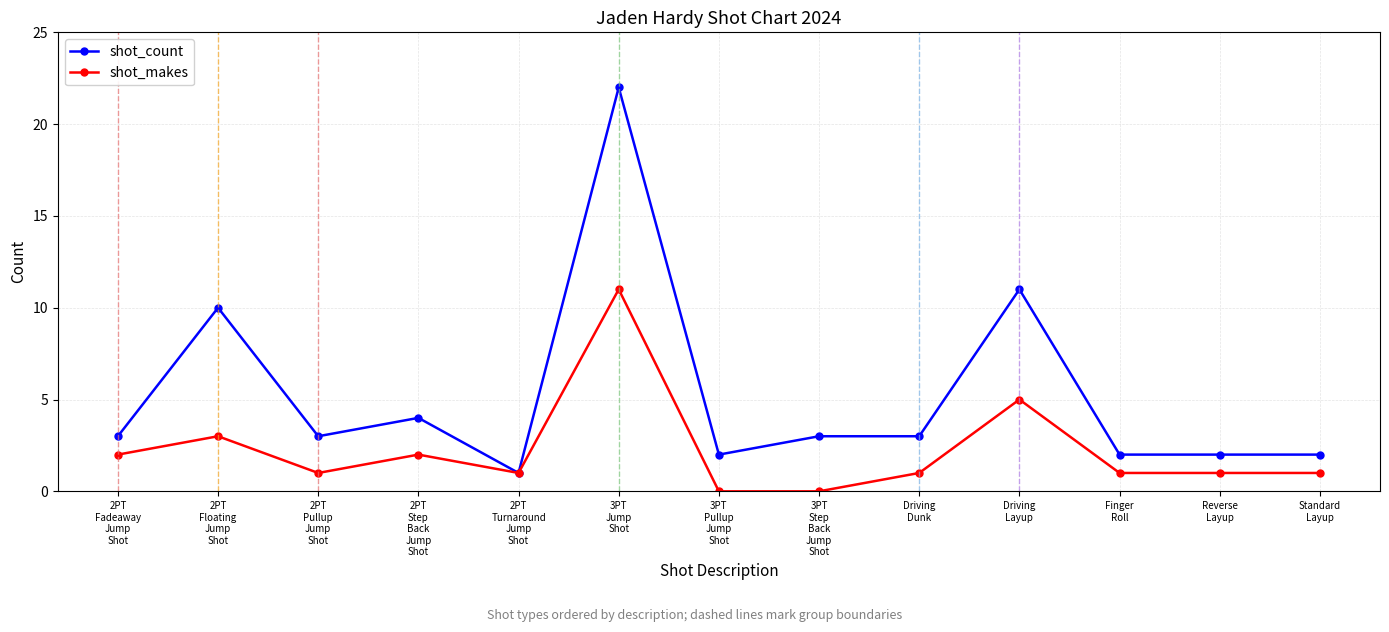

Count the number of data series in this chart.

2